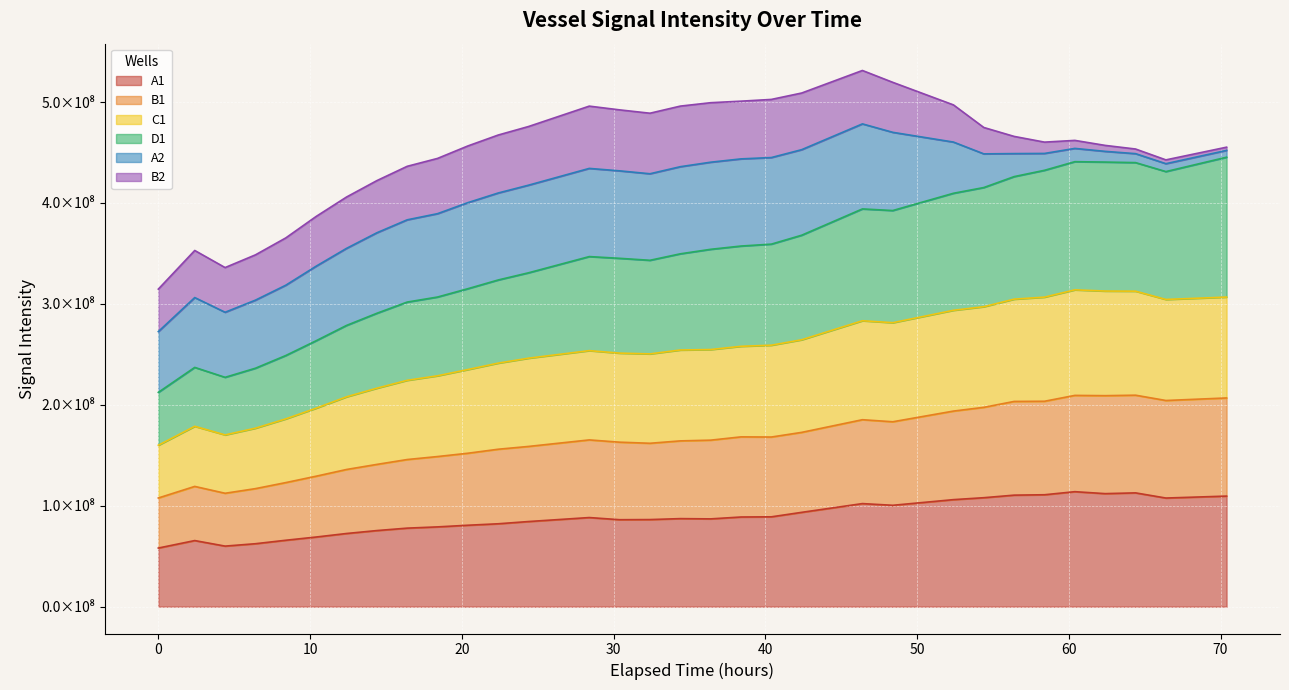

How many interior local valleys does the A1 series have?

6